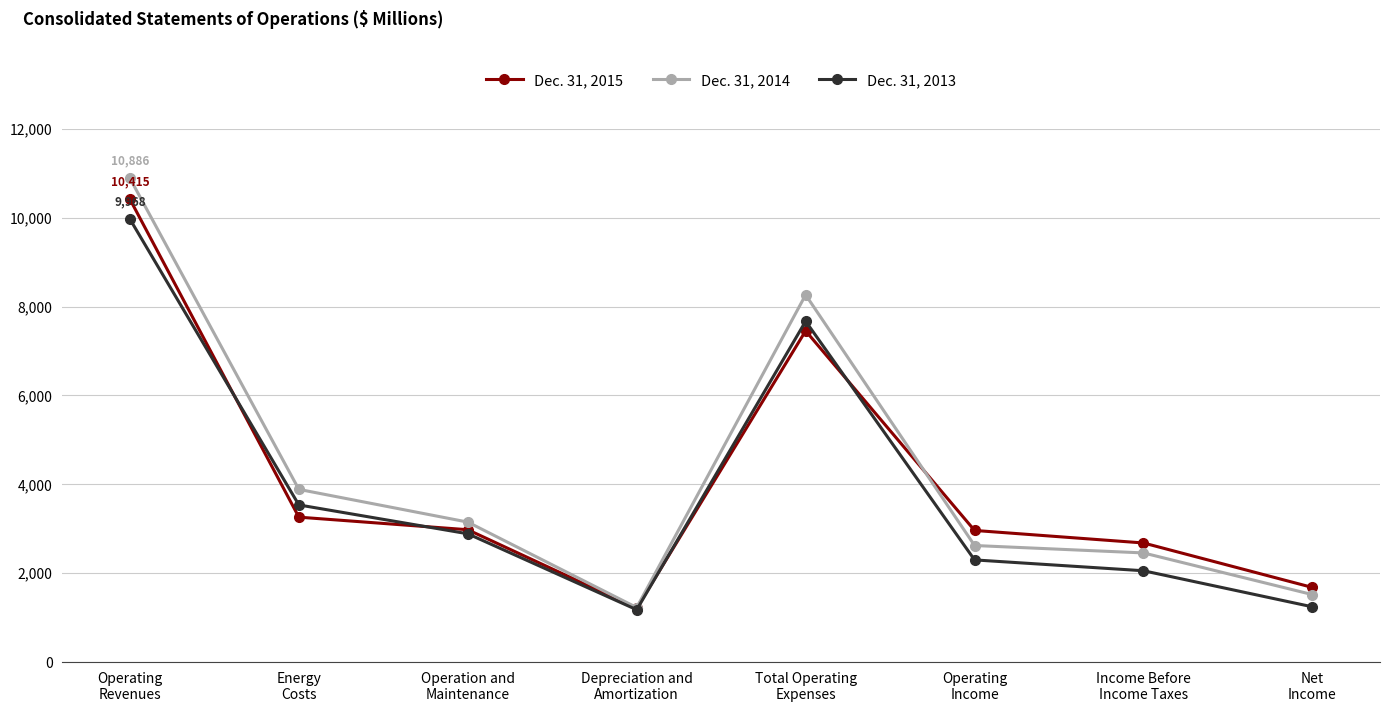

Which series has the widest spread of values?

Dec. 31, 2014